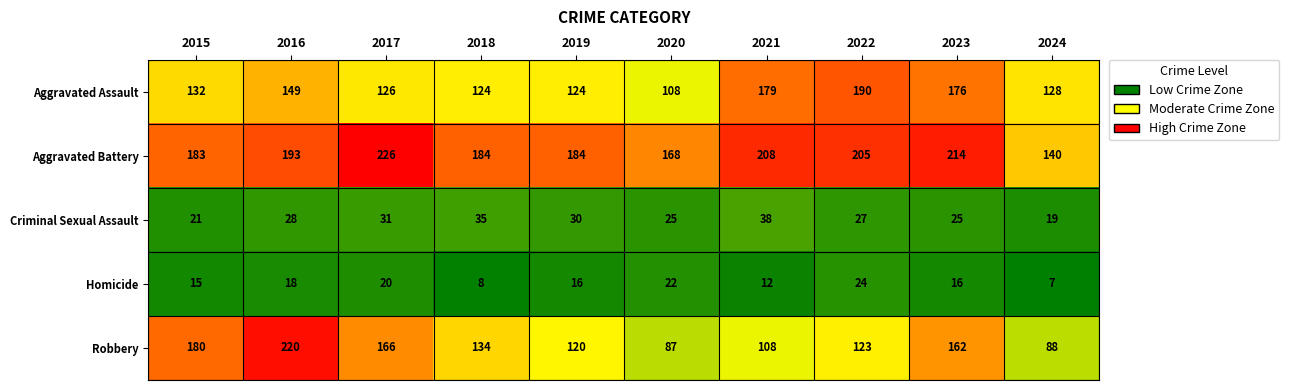

Where is Homicide nearest to the value 15?

2015